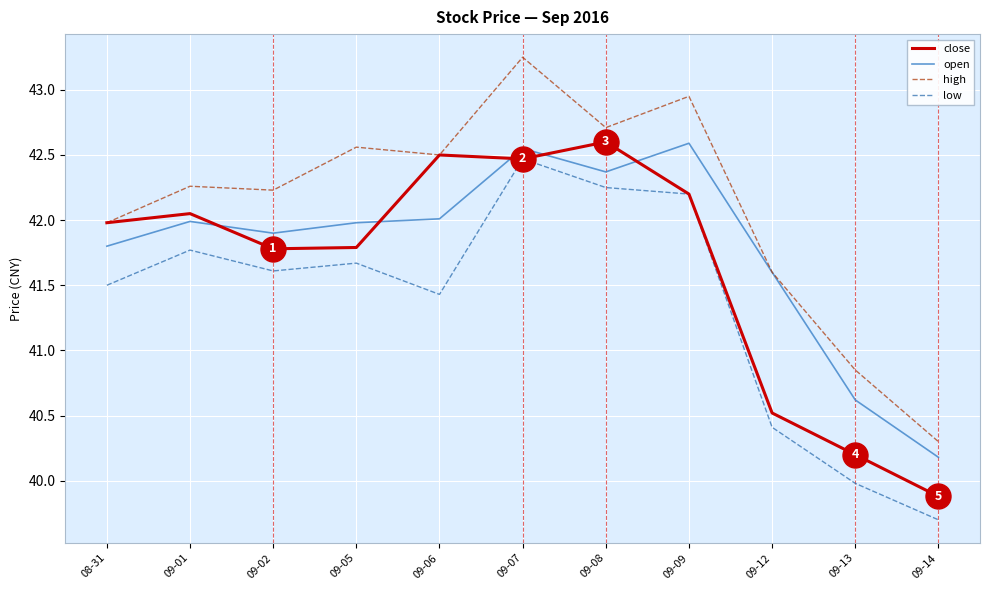

Rank the series by their average value, from lowest to highest.

low, close, open, high